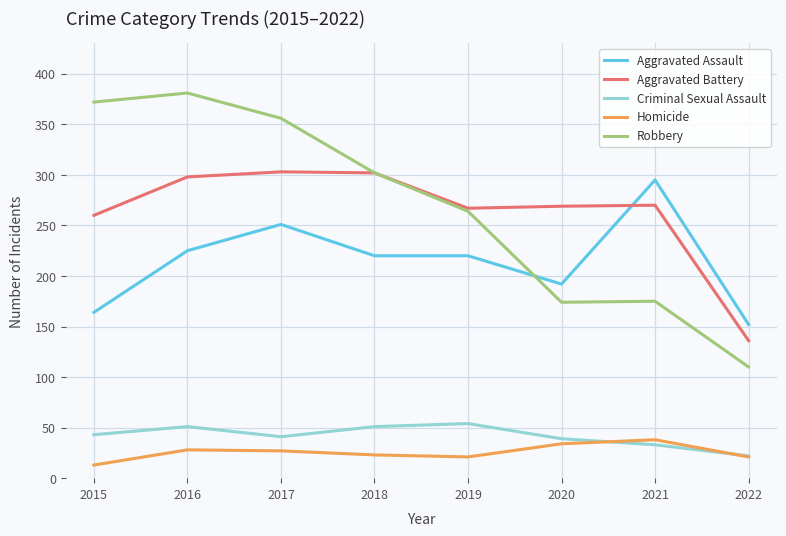

The value of Homicide at 2020 is 34. True or false?

True